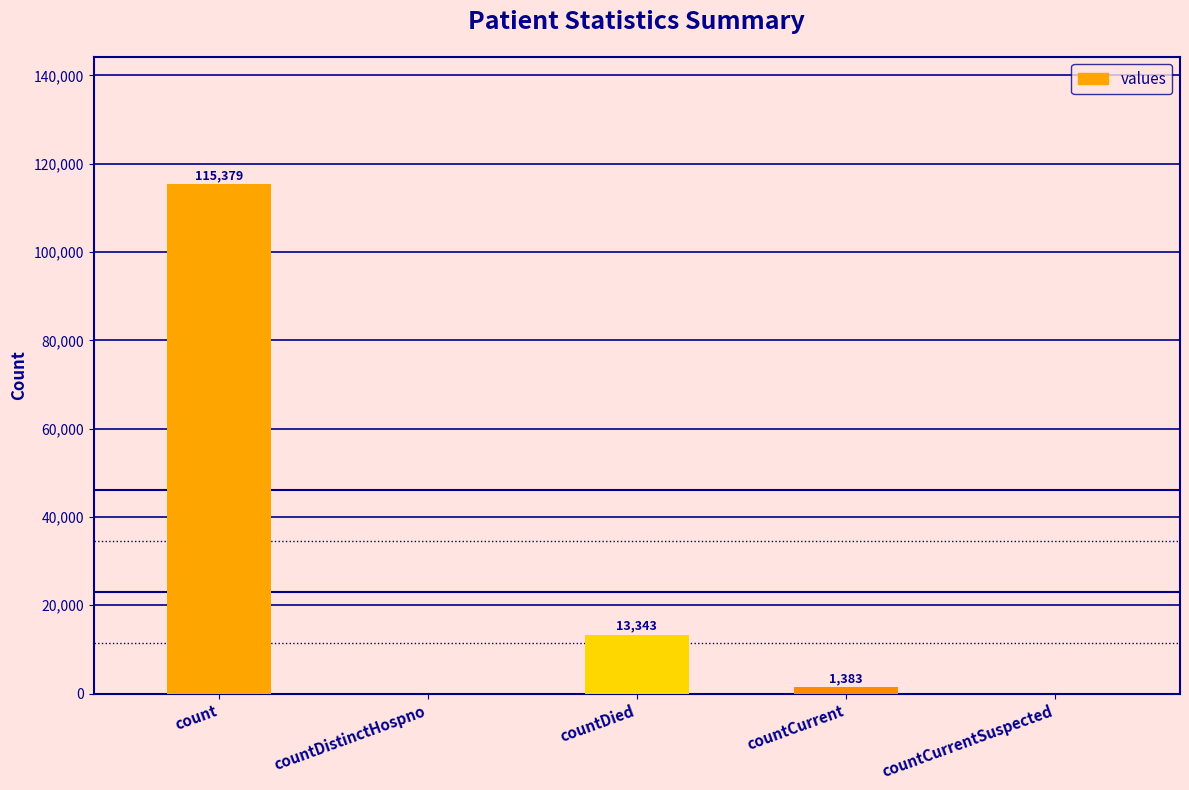

How many positive values are there?

3